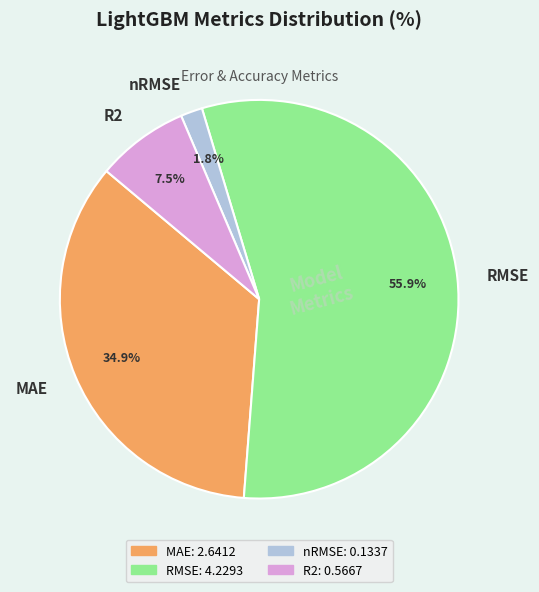

Which slice is the smallest?

nRMSE